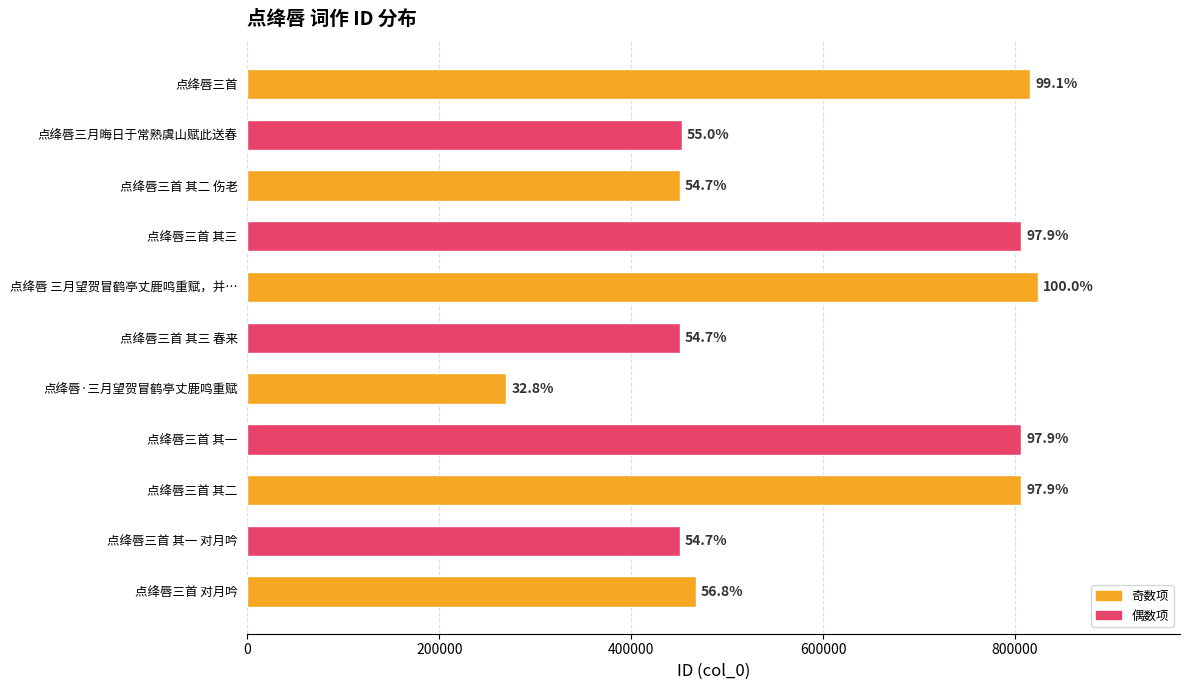

Are the bars horizontal?

Yes